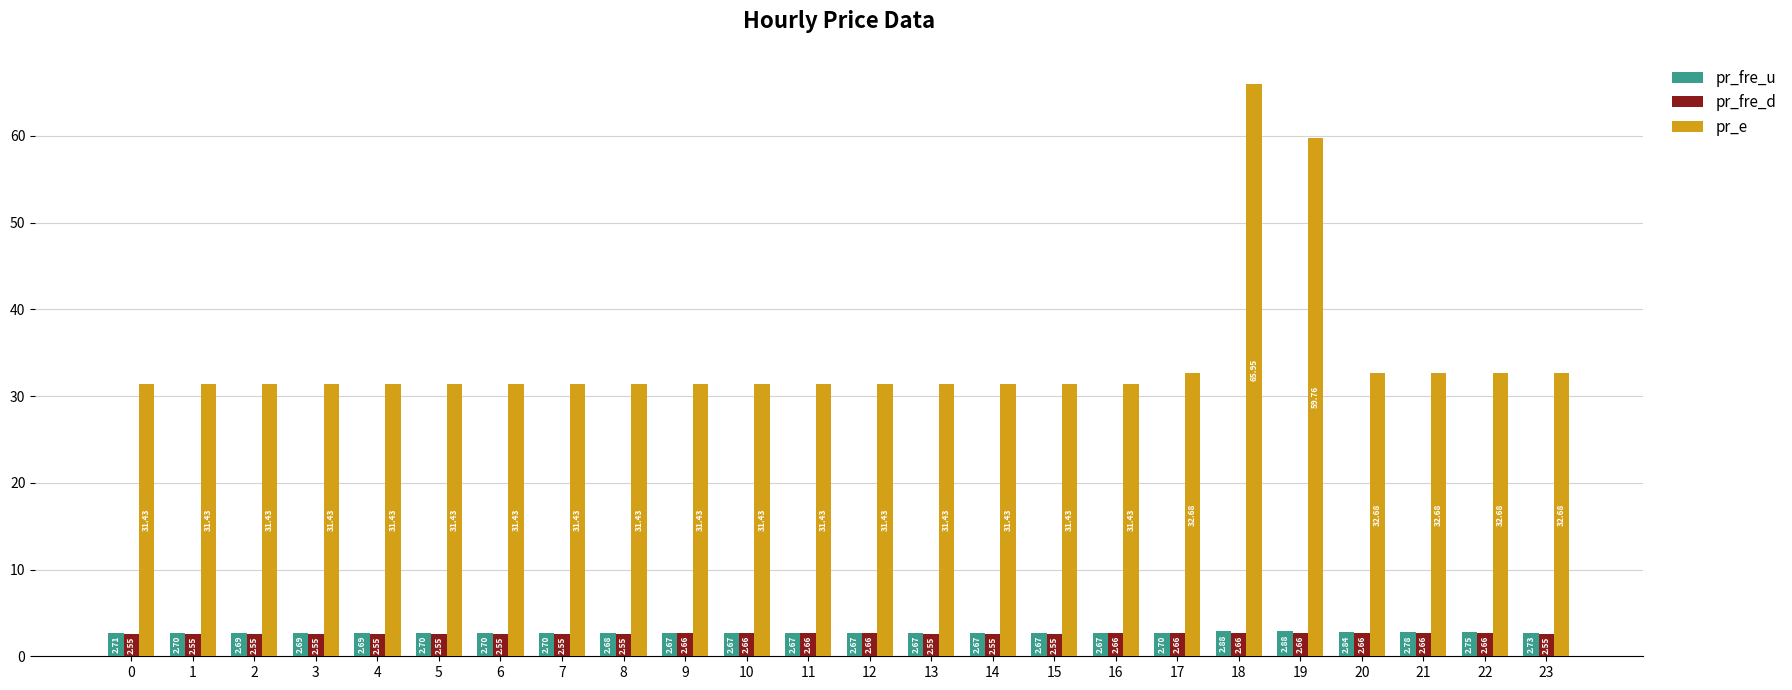

What is the average value of the pr_fre_u series?

2.7